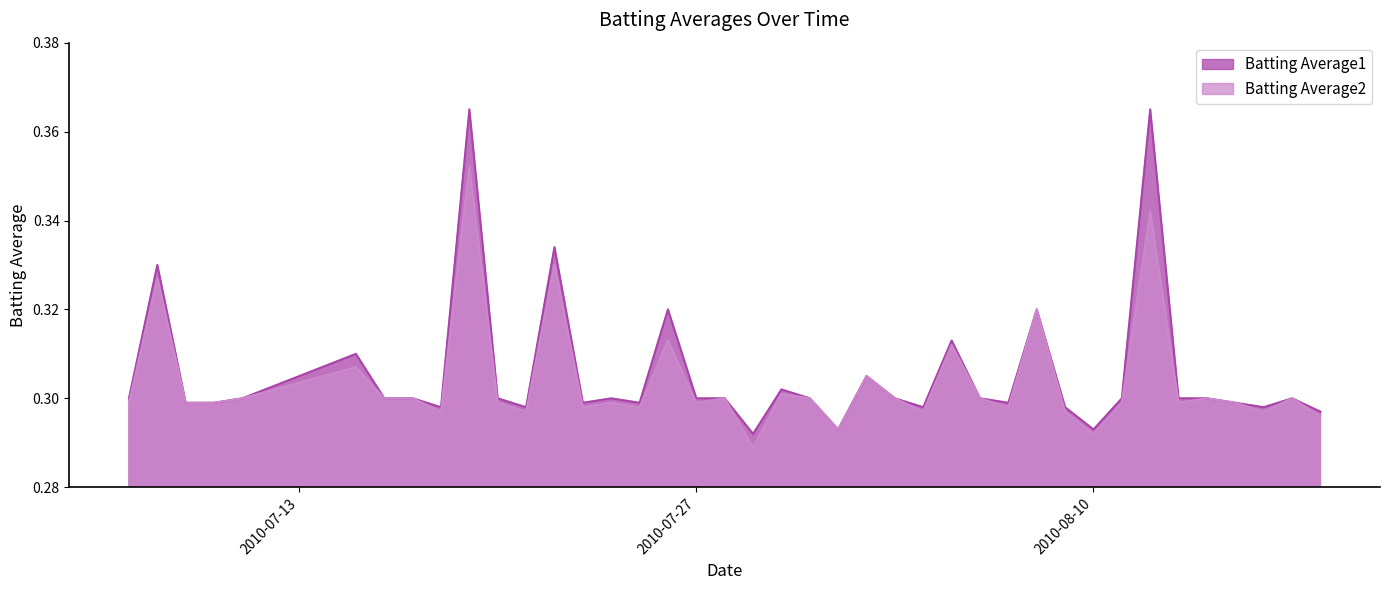

Is it true that Batting Average2 equals 0.3 at 2010-07-20?

True